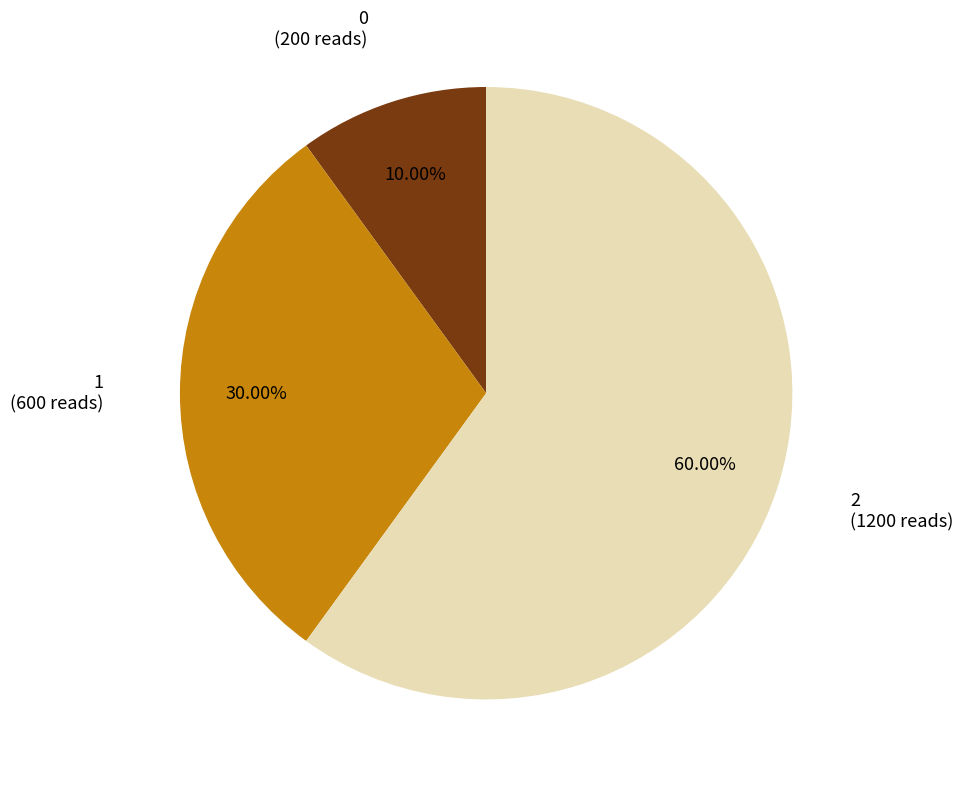

Do 2 and 1 together represent more than half of the pie?

Yes